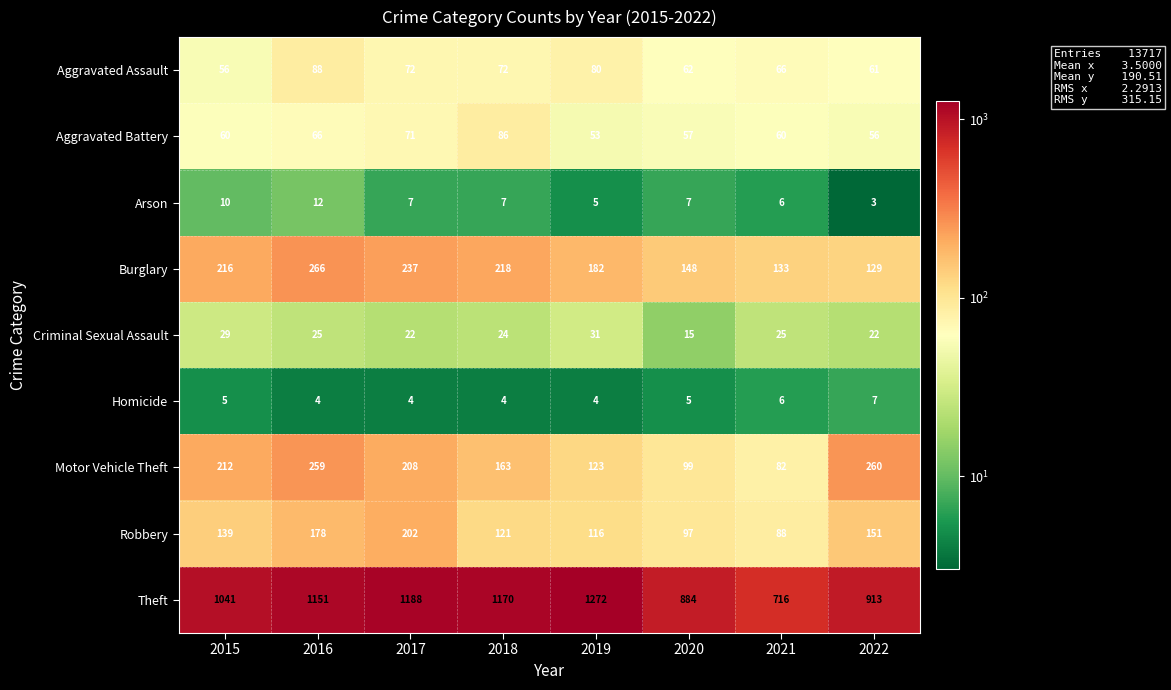

Count the number of categories in the chart.

8